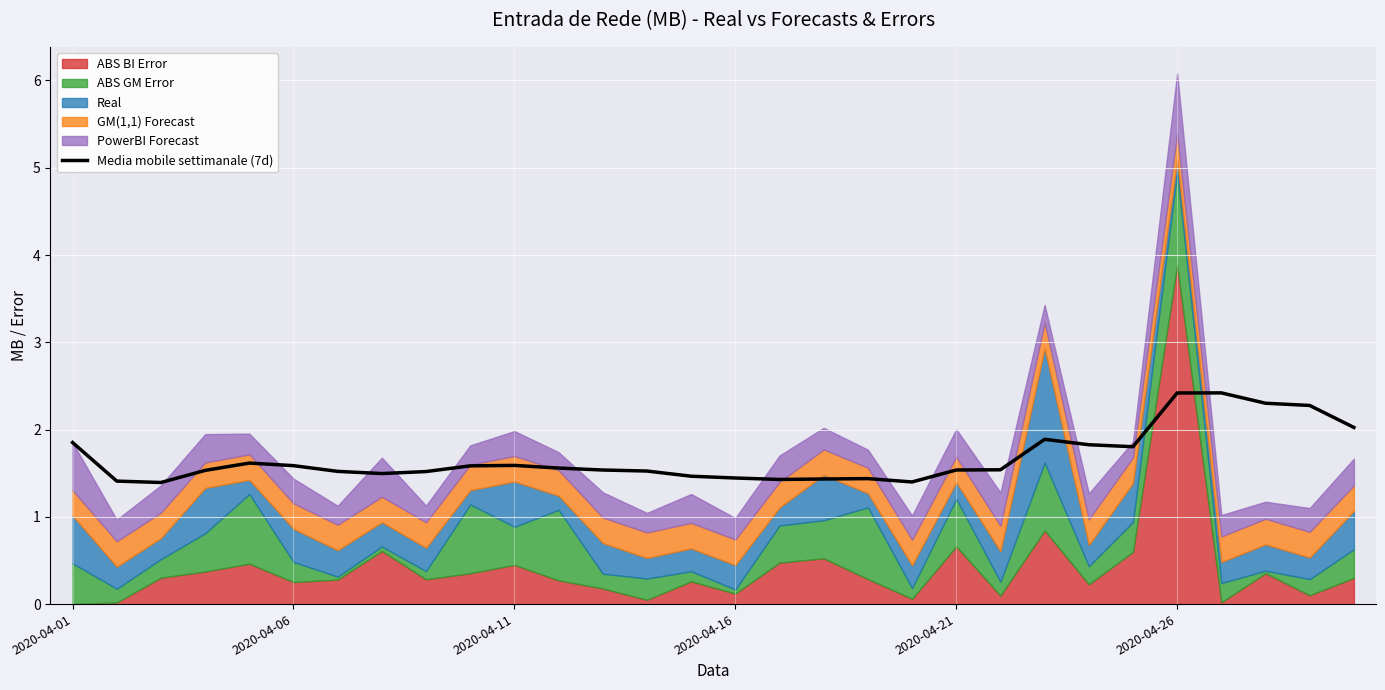

True or false: Media mobile settimanale (7d) has a value of 1.6 at 2020-04-06.

True